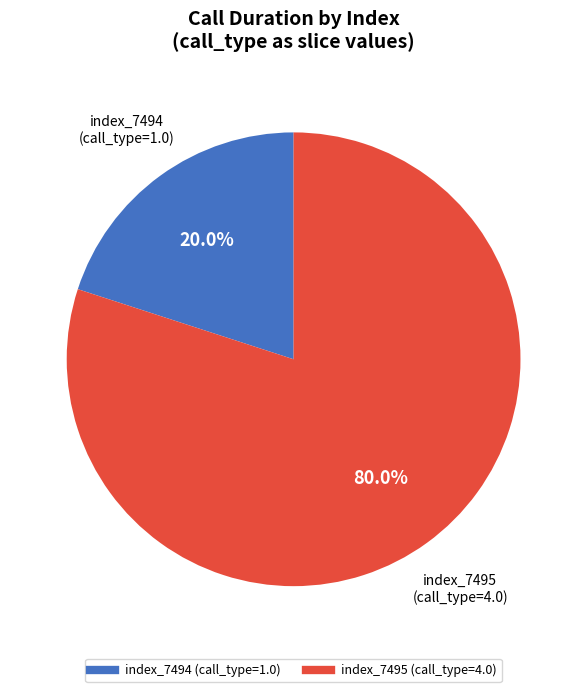

Is there a majority slice in this chart?

Yes